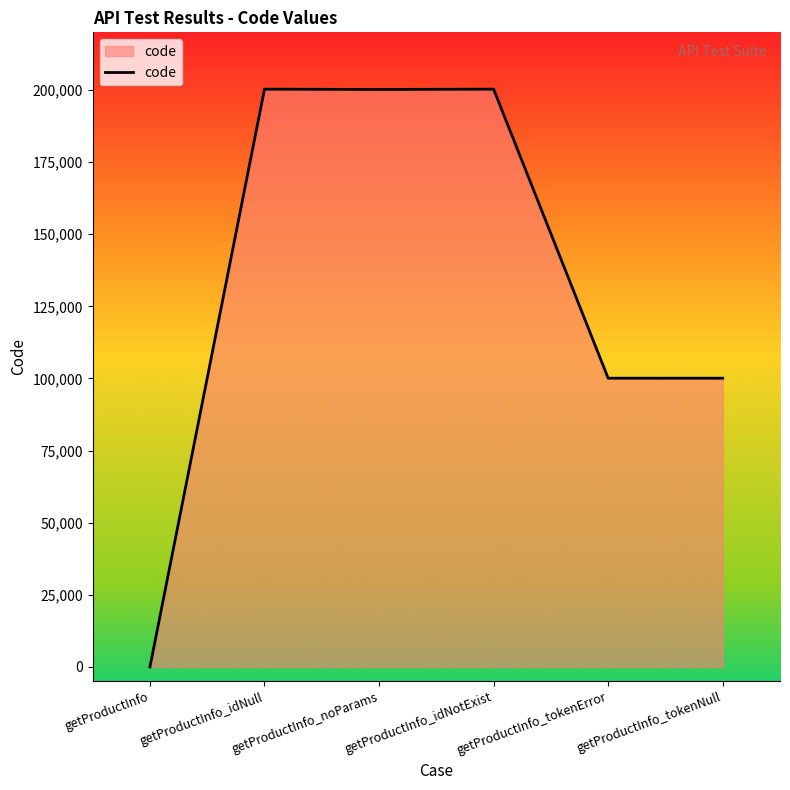

What is the greatest value displayed?

200301